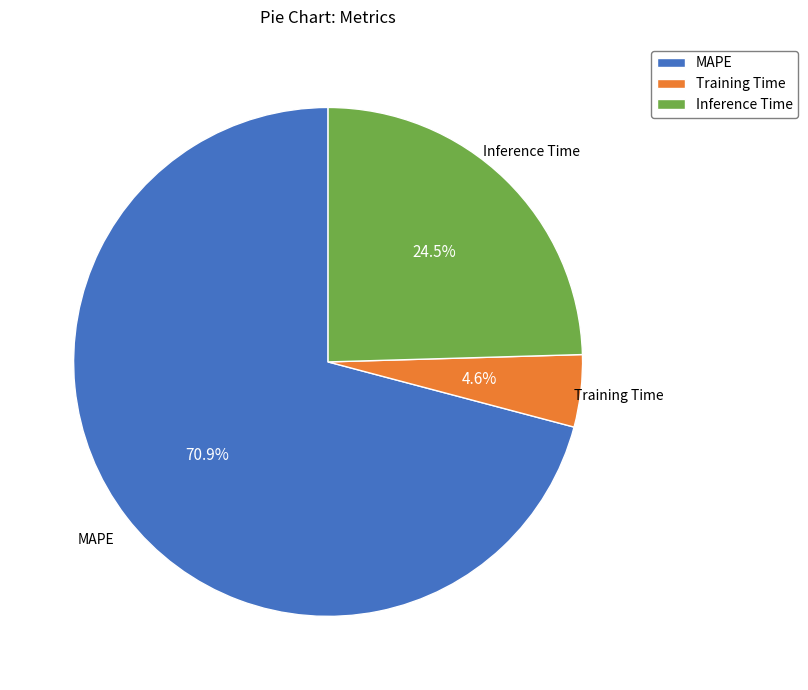

Rank the categories by value from highest to lowest.

MAPE, Inference Time, Training Time